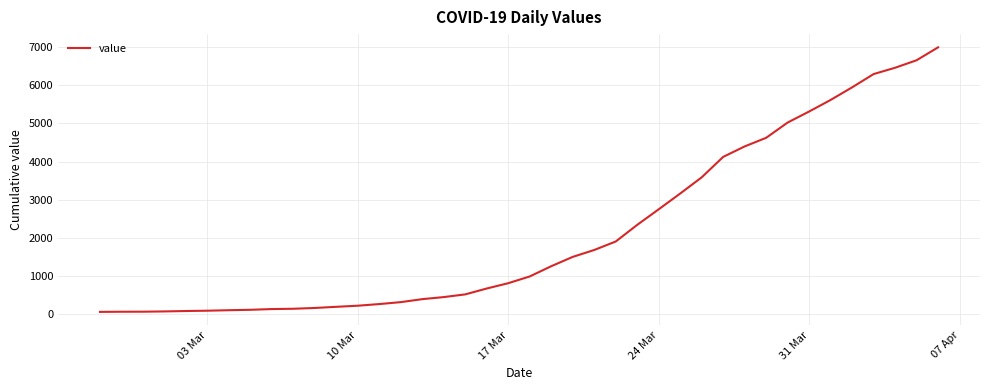

What is the difference between the maximum and minimum values?

6931